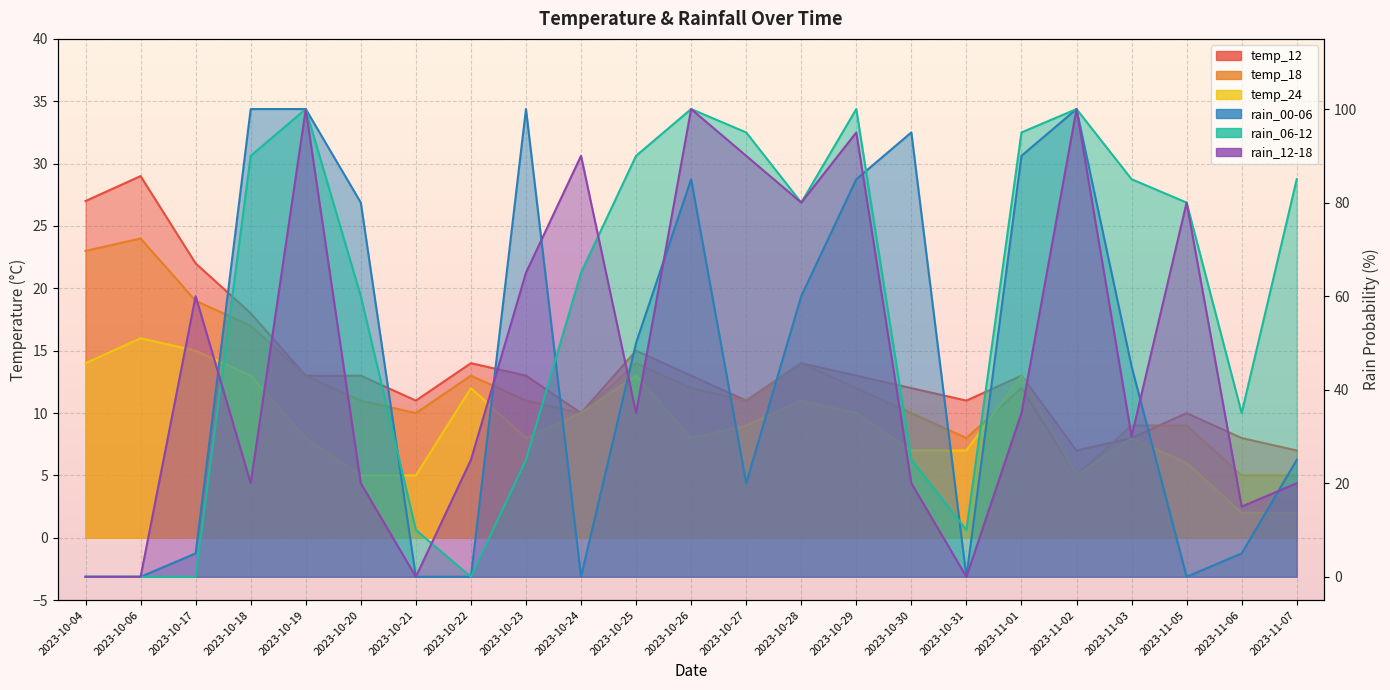

How many data points in temp_12 are above 13?

7